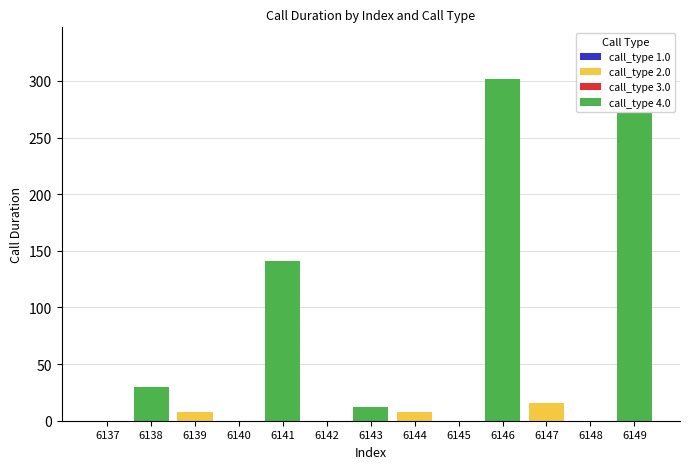

At which category is the sum across all series the highest?

6146